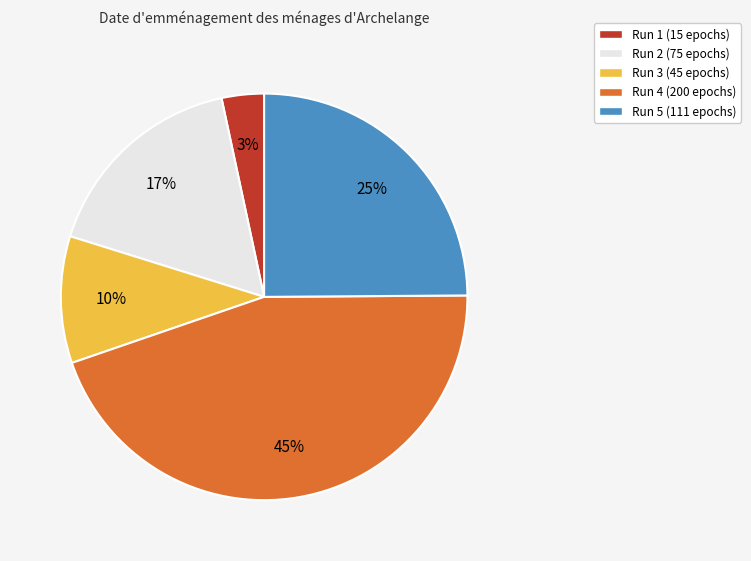

Combined, do Run 1 (15 epochs) and Run 5 (111 epochs) account for over 50%?

No